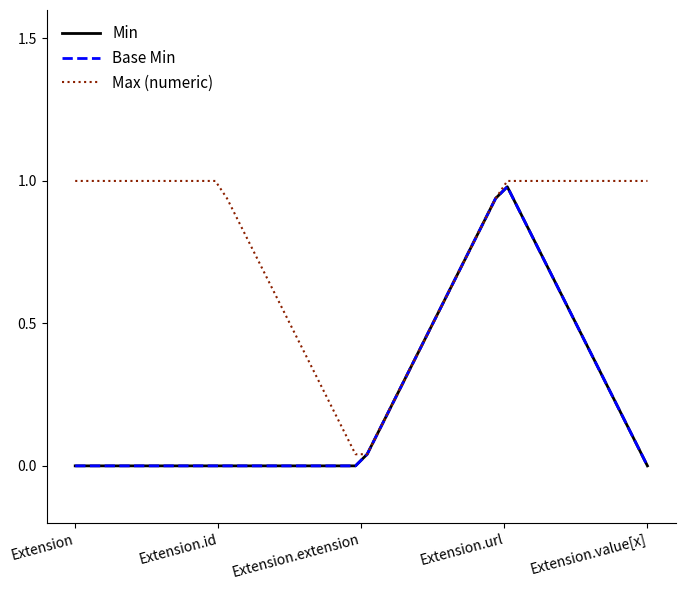

What is the difference between the maximum and second lowest values in the Min series?

1